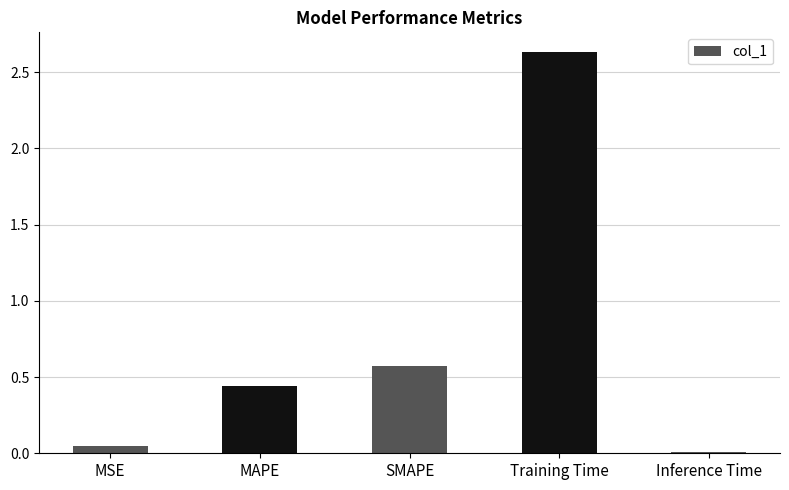

Is it true that the value at Training Time is 0.6?

False